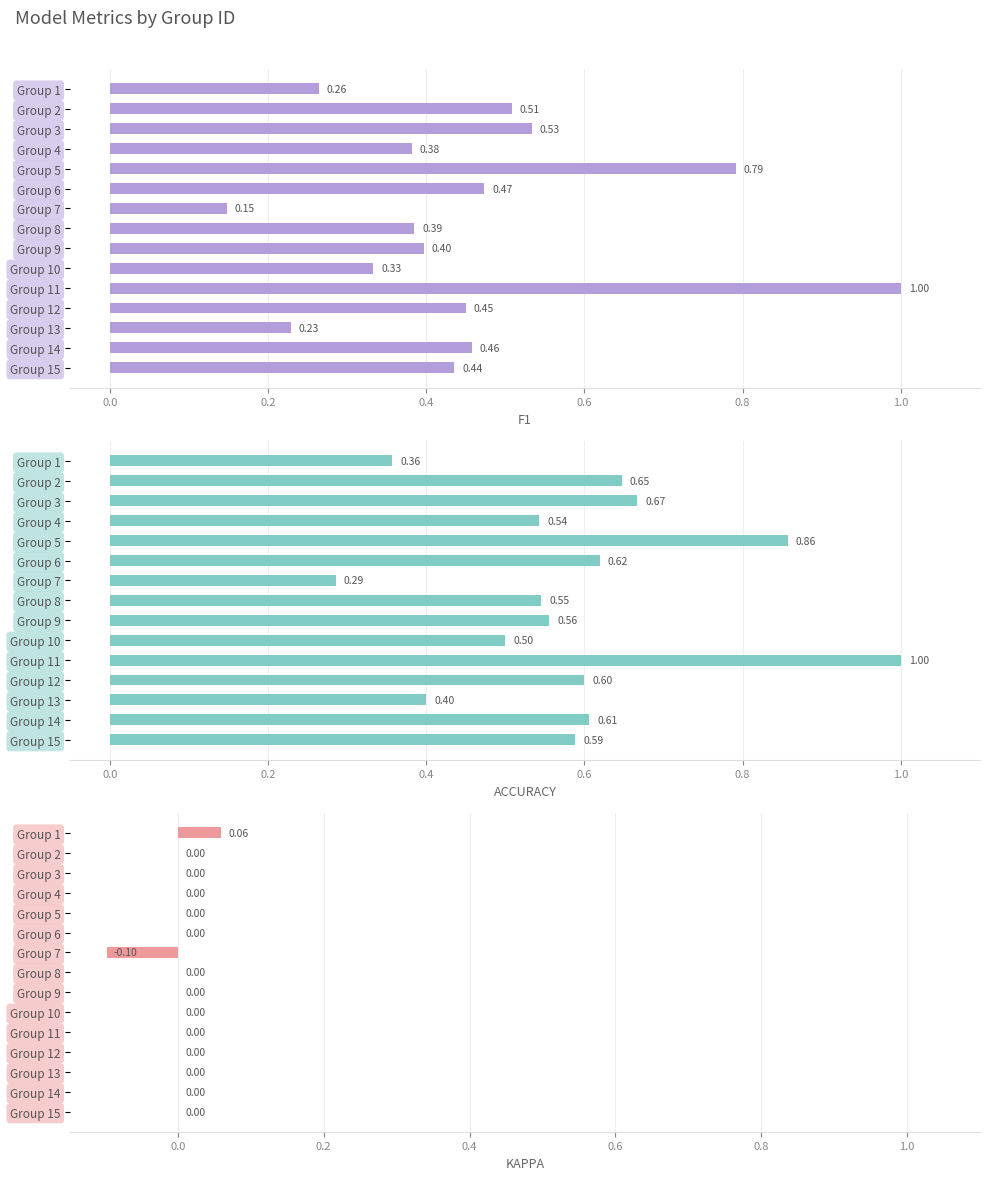

Reading right to left, what are all the values shown in this chart?

f1: 0.4	0.5	0.2	0.5	1.0	0.3	0.4	0.4	0.1	0.5	0.8	0.4	0.5	0.5	0.3
accuracy: 0.6	0.6	0.4	0.6	1.0	0.5	0.6	0.5	0.3	0.6	0.9	0.5	0.7	0.6	0.4
kappa: 0.0	0.0	0.0	0.0	0.0	0.0	0.0	0.0	-0.1	0.0	0.0	0.0	0.0	0.0	0.1